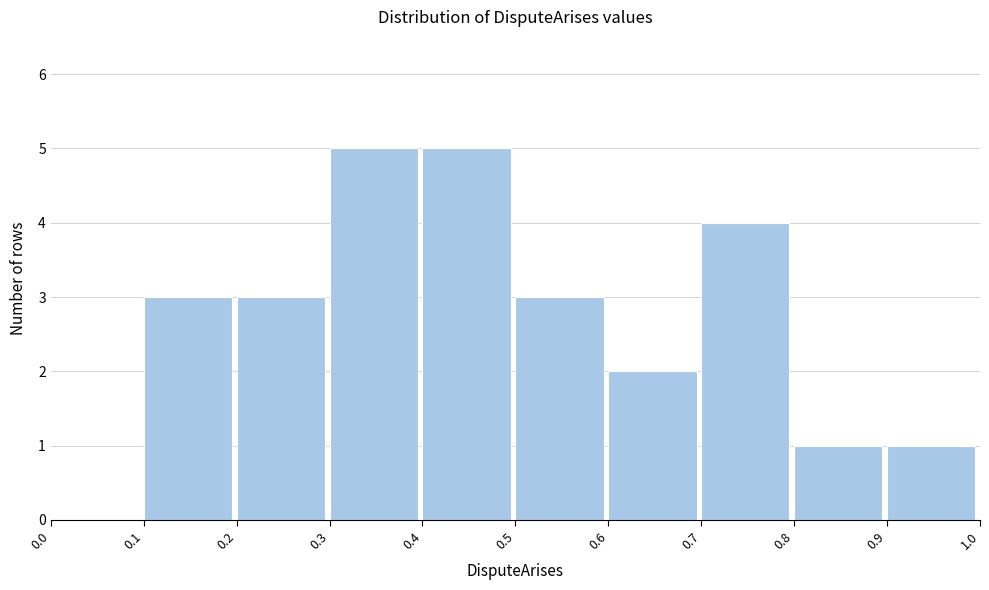

Reading left to right, transcribe this chart: for each bar, give the range it covers on the x-axis and its height. The values are not printed on the chart, so give them approximately, as read against the axis.

0.0 to 0.1: 0
0.1 to 0.2: 3
0.2 to 0.3: 3
0.3 to 0.4: 5
0.4 to 0.5: 5
0.5 to 0.6: 3
0.6 to 0.7: 2
0.7 to 0.8: 4
0.8 to 0.9: 1
0.9 to 1.0: 1